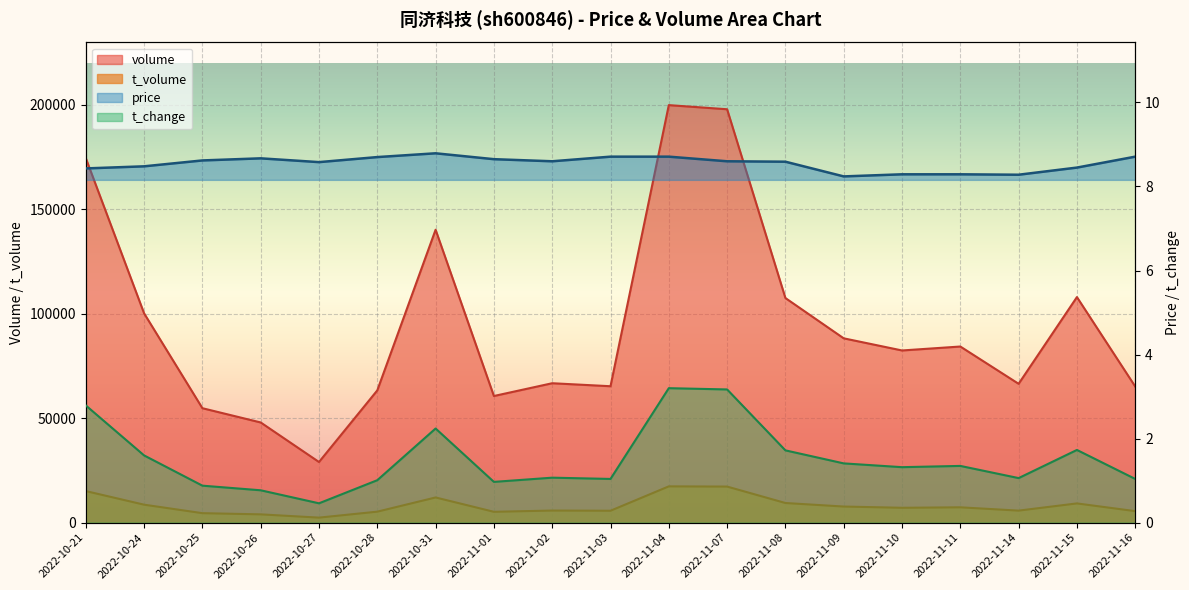

Where is the data nearest to the value 8?

2022-11-09